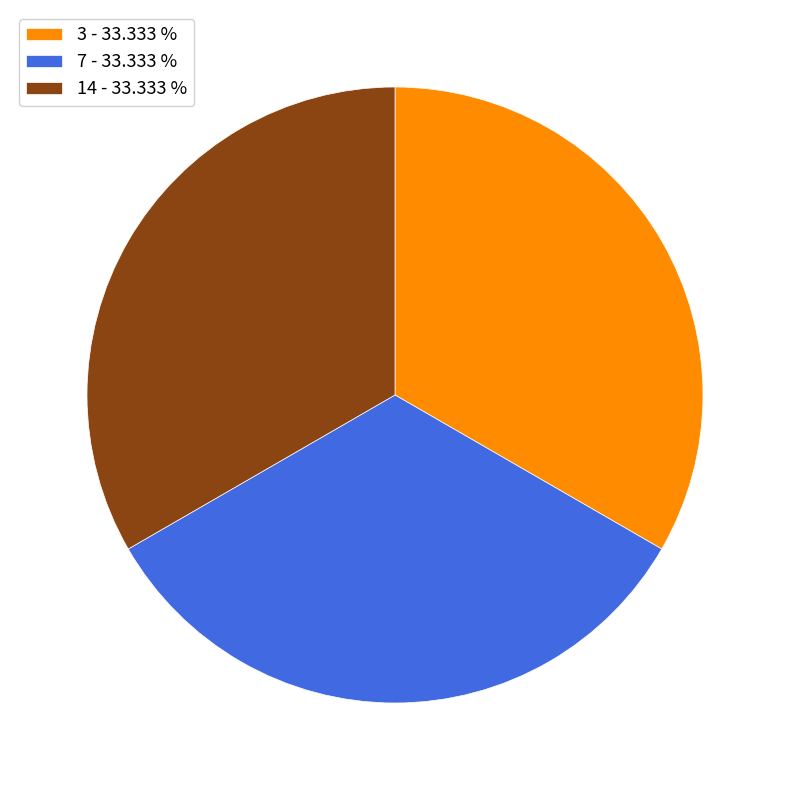

Is the sum of 3 - 33.333 % and 14 - 33.333 % greater than half?

Yes